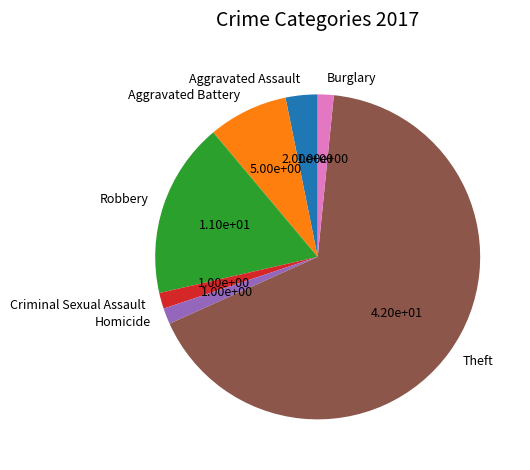

How many slices are in this pie chart?

7